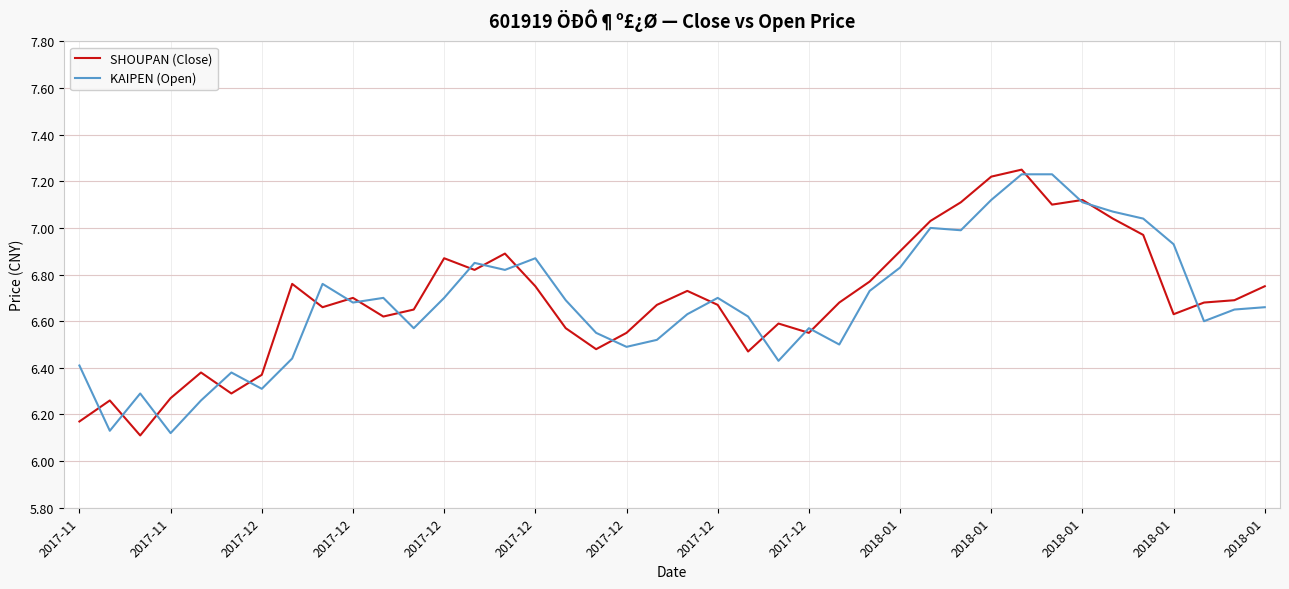

True or false: SHOUPAN (Close) and KAIPEN (Open) cross at least once.

True